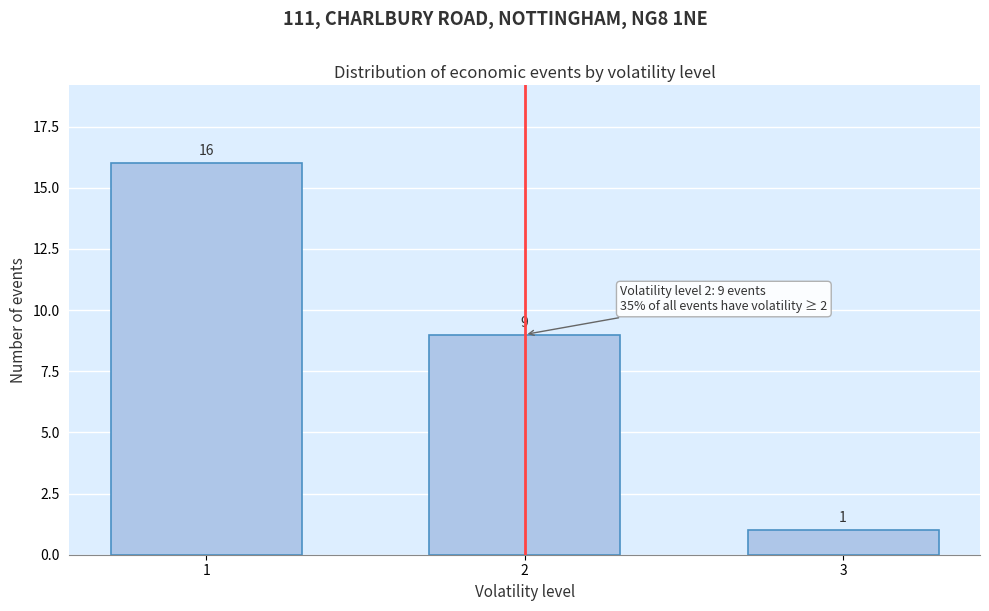

Reading left to right, transcribe all the data shown in this chart.

16	9	1